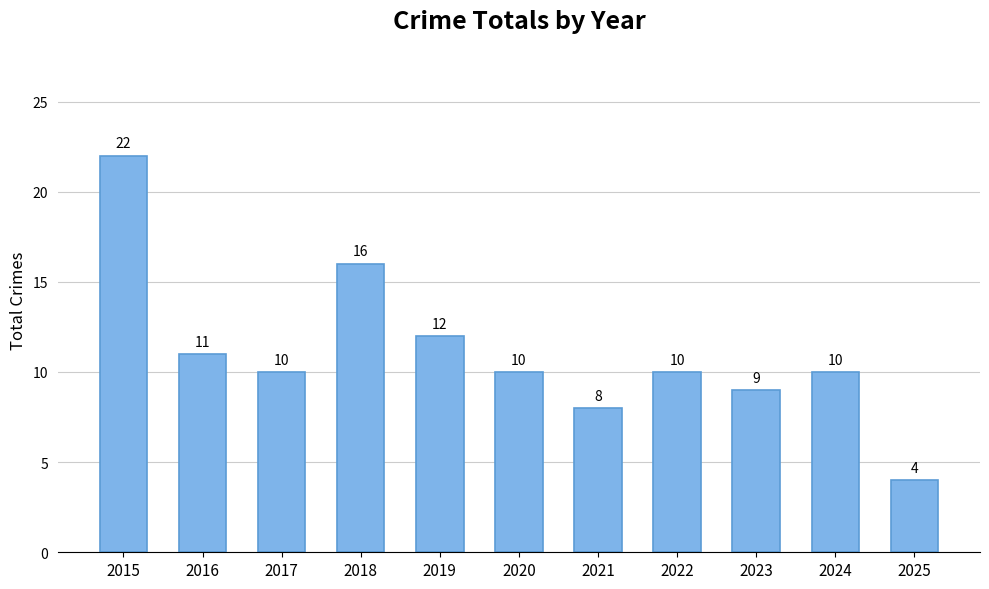

The chart shows a value of 9 at 2023. True or false?

True